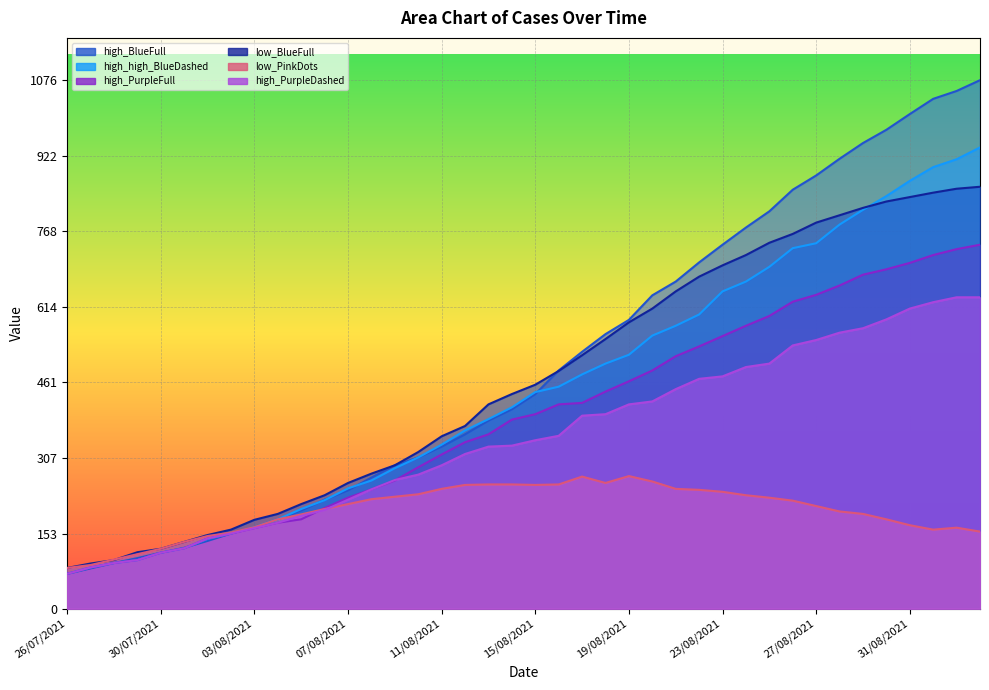

What is the average value of the high_BlueFull series?

498